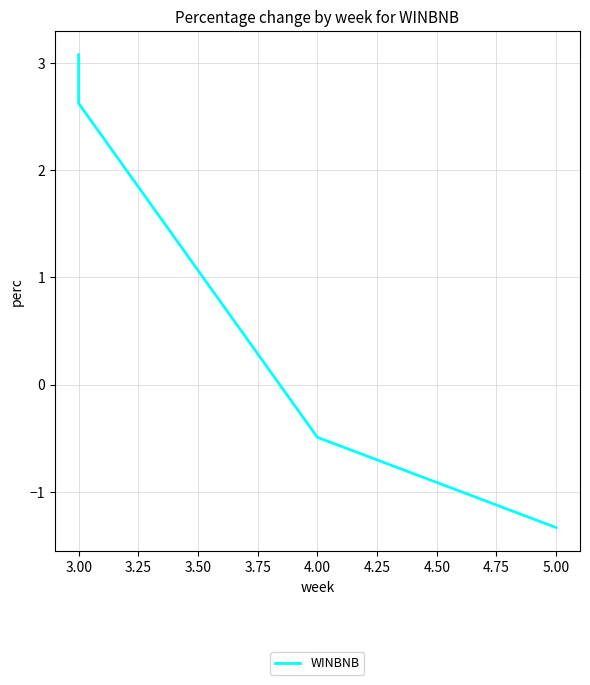

What is the difference between the maximum and minimum values?

4.4